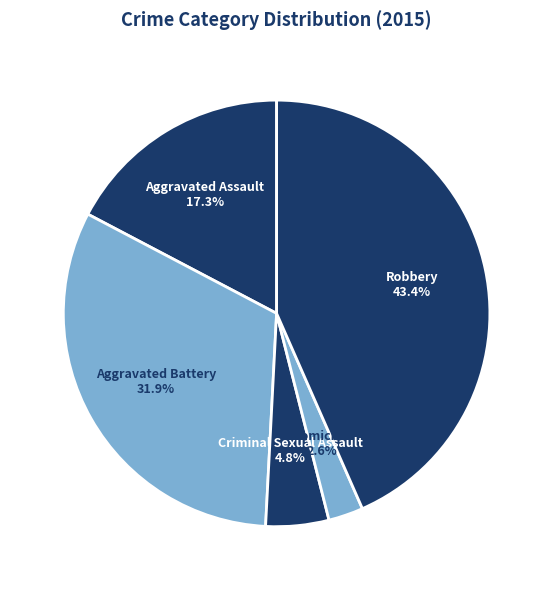

Which has a higher value, Criminal Sexual Assault or Robbery?

Robbery